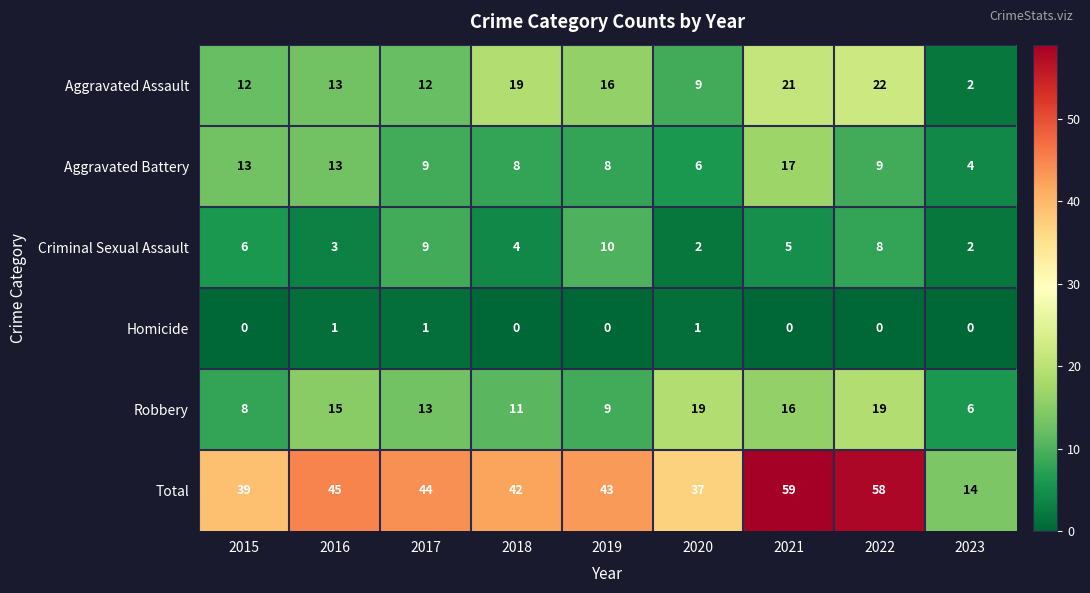

Count the Homicide values in the range 0 to 1.

9